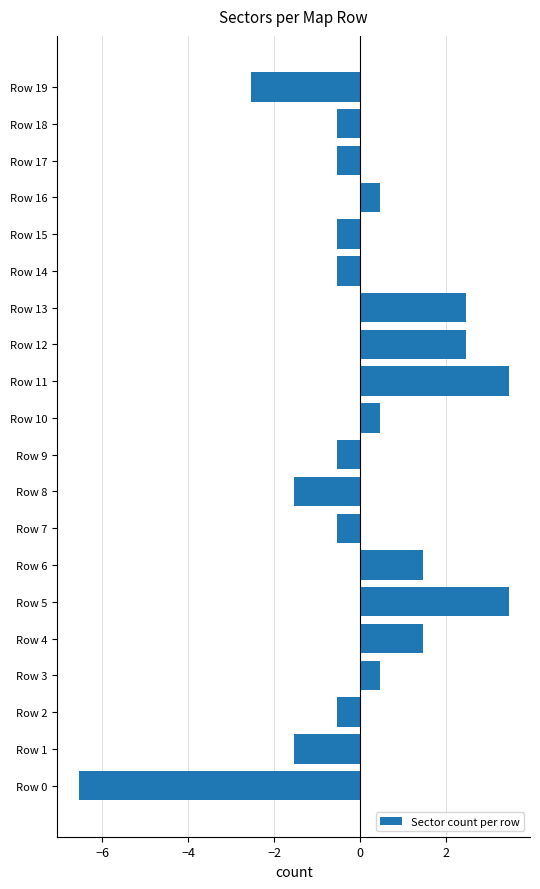

What is the difference between the maximum and minimum values?

10.0